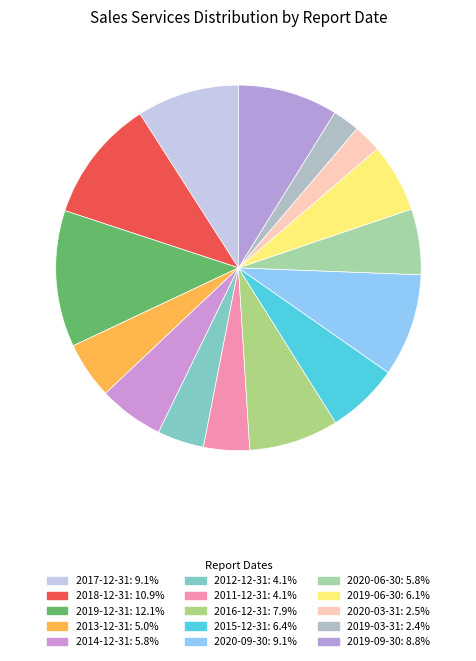

How many slices are in this pie chart?

15